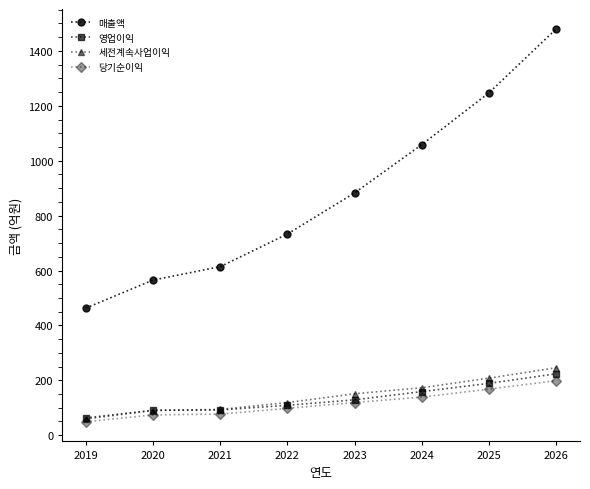

True or false: 매출액 has a value of 900 at 2020.

False